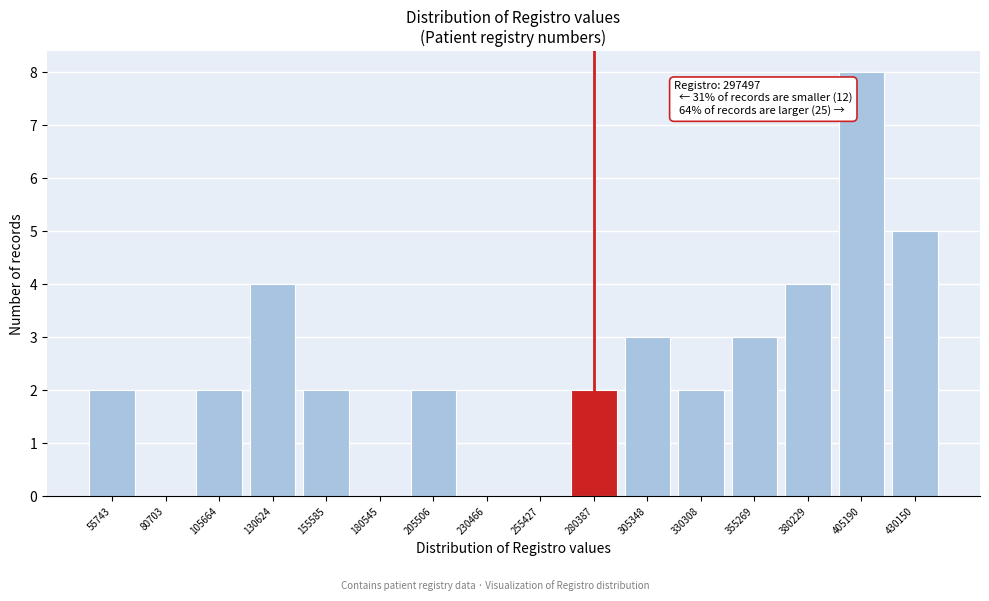

Reading right to left, list all the values displayed in this chart.

430150=5	405190=8	380229=4	355269=3	330308=2	305348=3	280387=2	255427=0	230466=0	205506=2	180545=0	155585=2	130624=4	105664=2	80703=0	55743=2